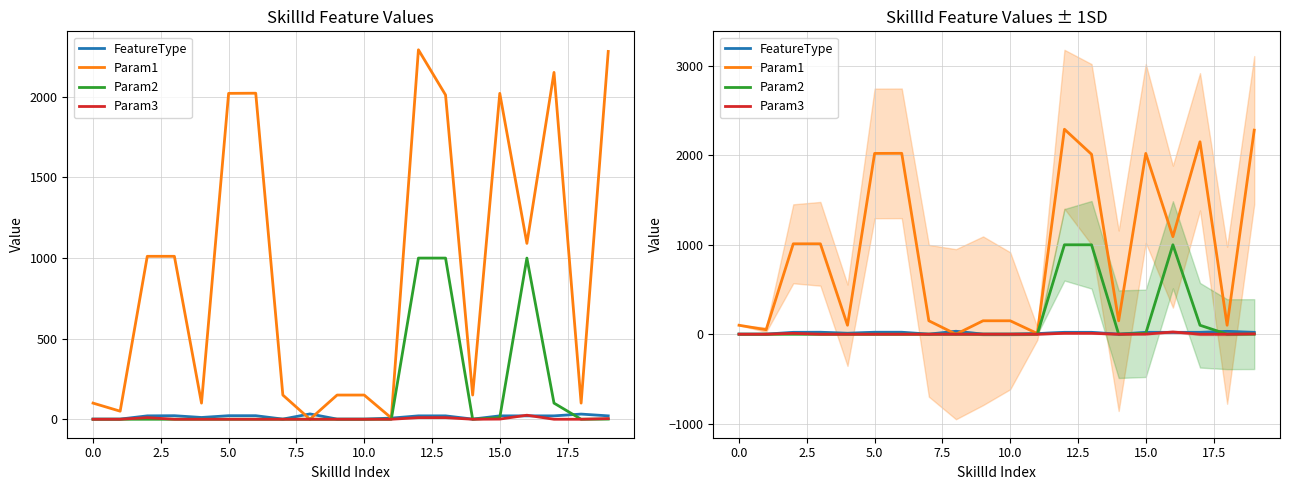

What are all the series names shown in the legend?

FeatureType, Param1, Param2, Param3